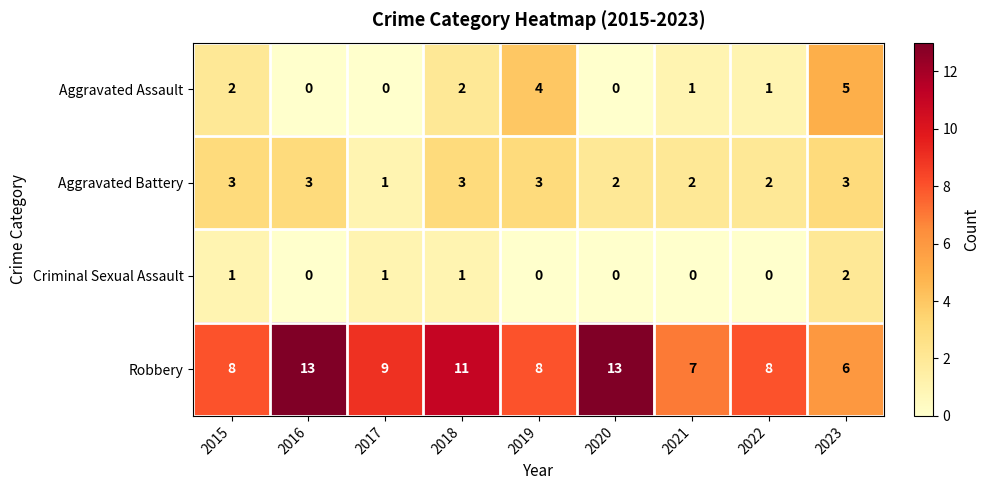

What is the approximate value of Robbery at 2023?

6